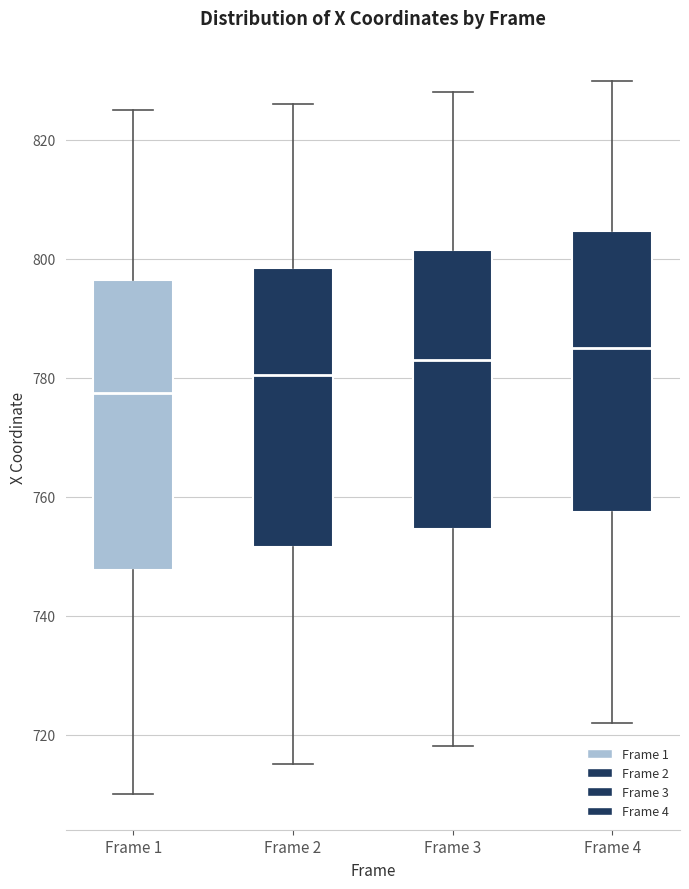

Which box has the lowest median line?

Frame 1